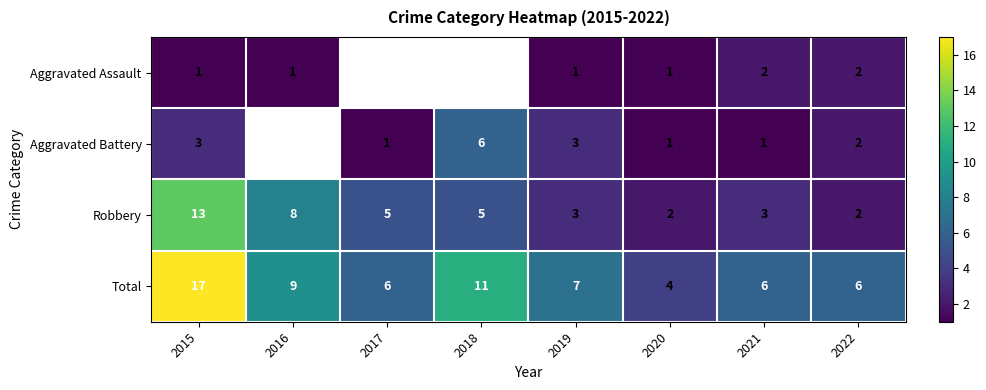

Between 2021 and 2015, which is larger?

2021